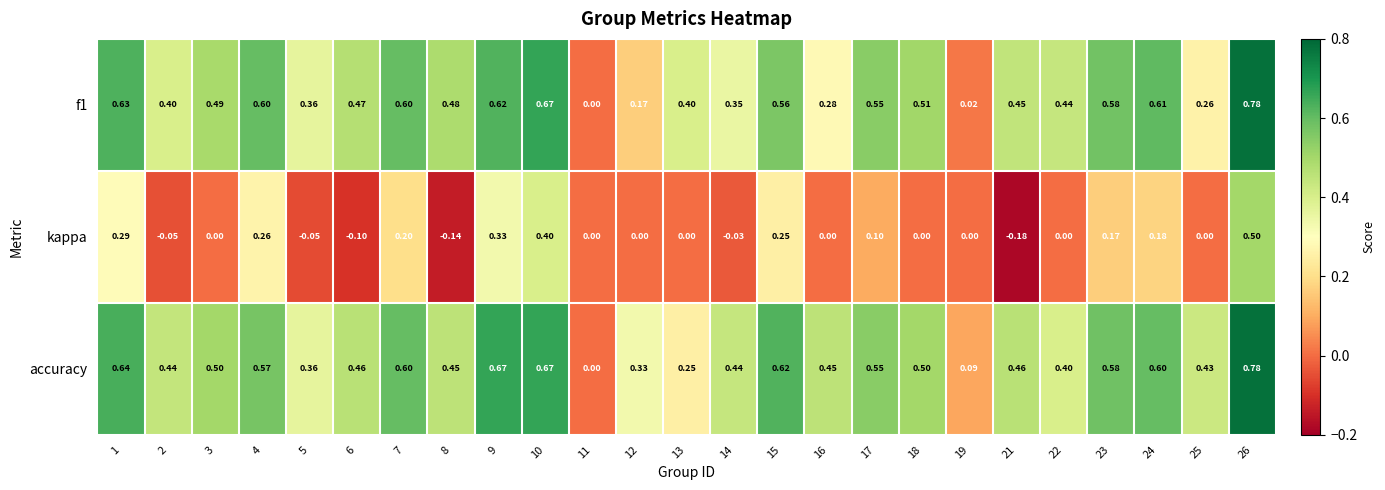

At which category is the sum across all series the highest?

26